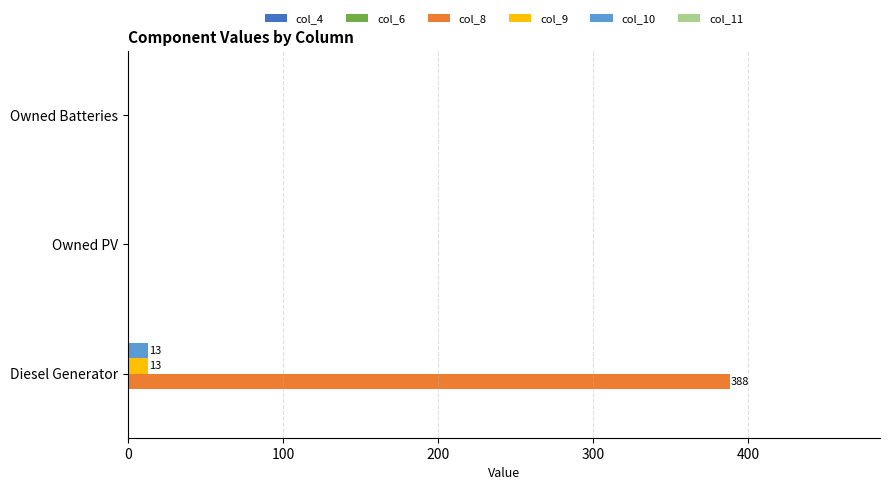

At which category does the chart reach its peak across all series?

Diesel Generator